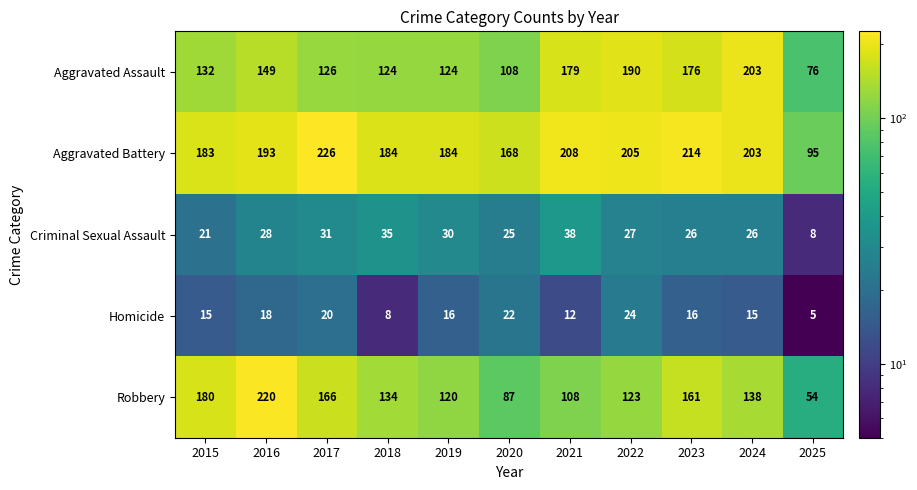

The value of Robbery at 2019 is 120. True or false?

True